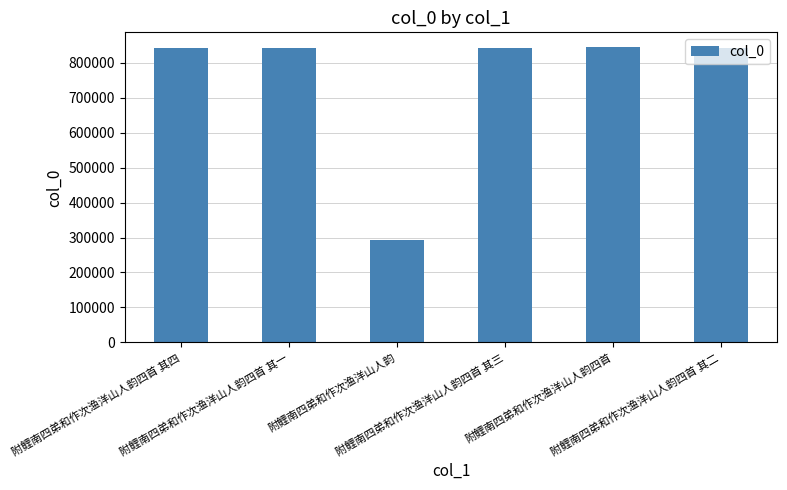

Which category has the lowest value across all series?

附鲤南四弟和作次渔洋山人韵